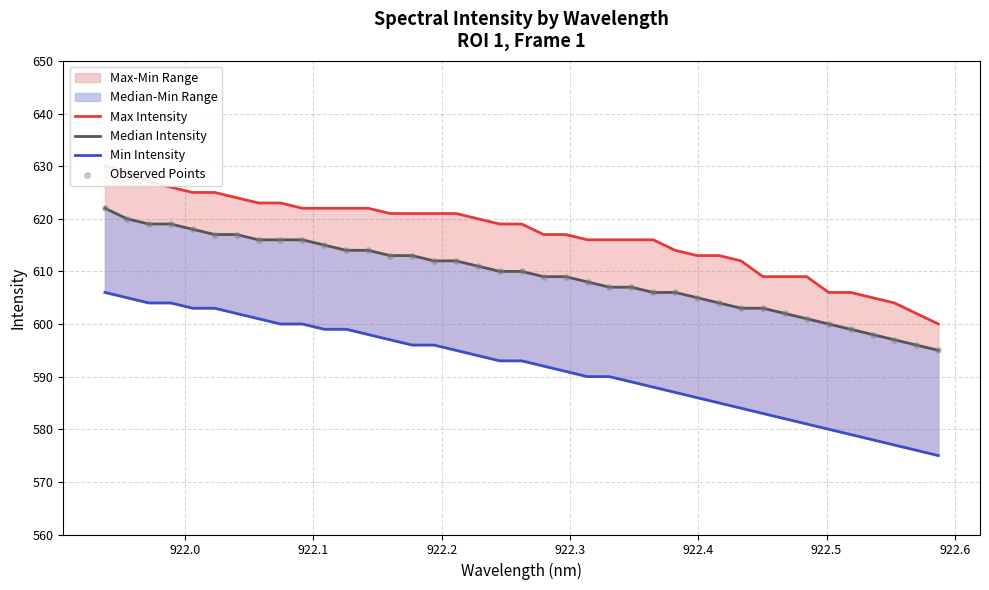

At how many categories does at least one series exceed 594?

39